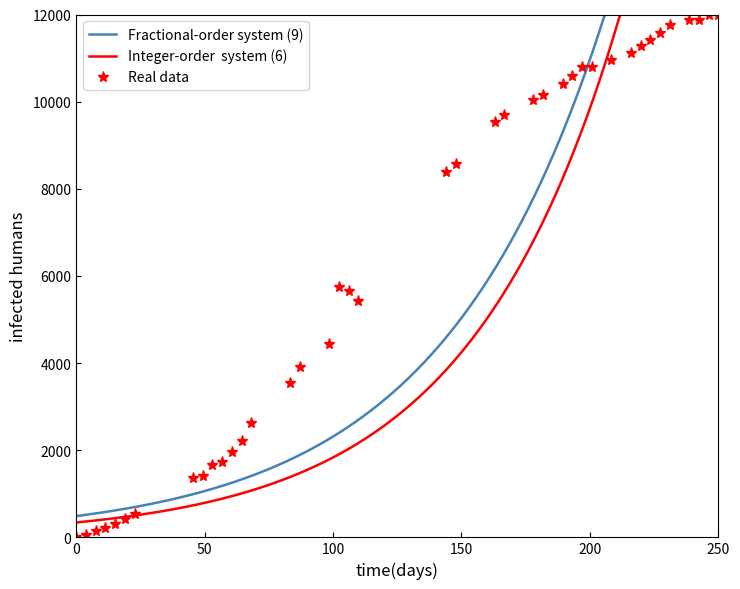

What is the difference between the maximum and minimum values?

12000.0